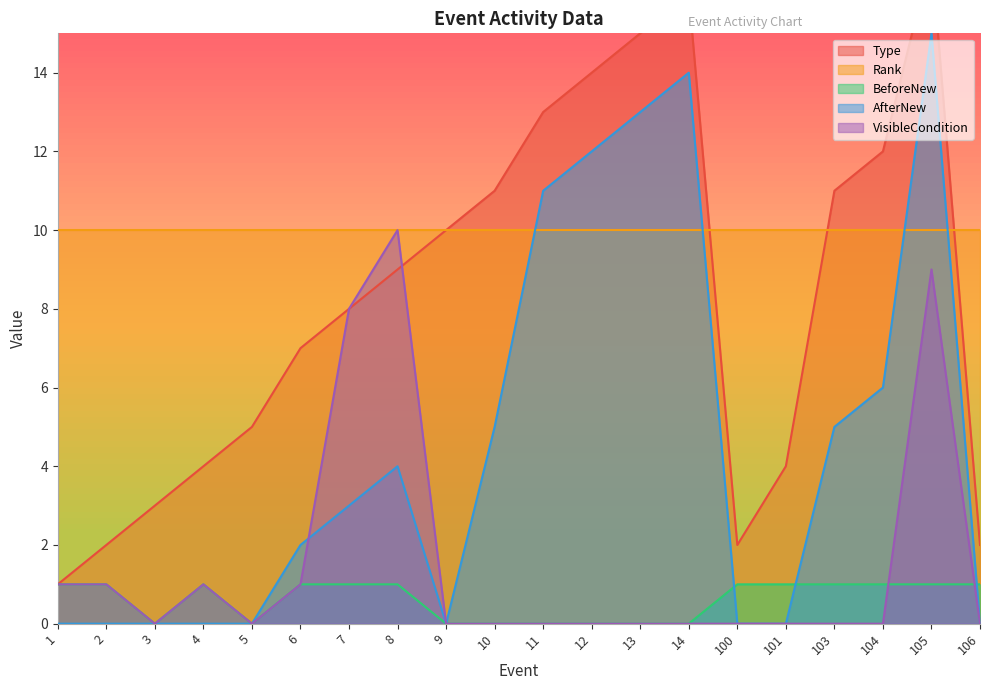

What is the lowest value of the Type series?

1